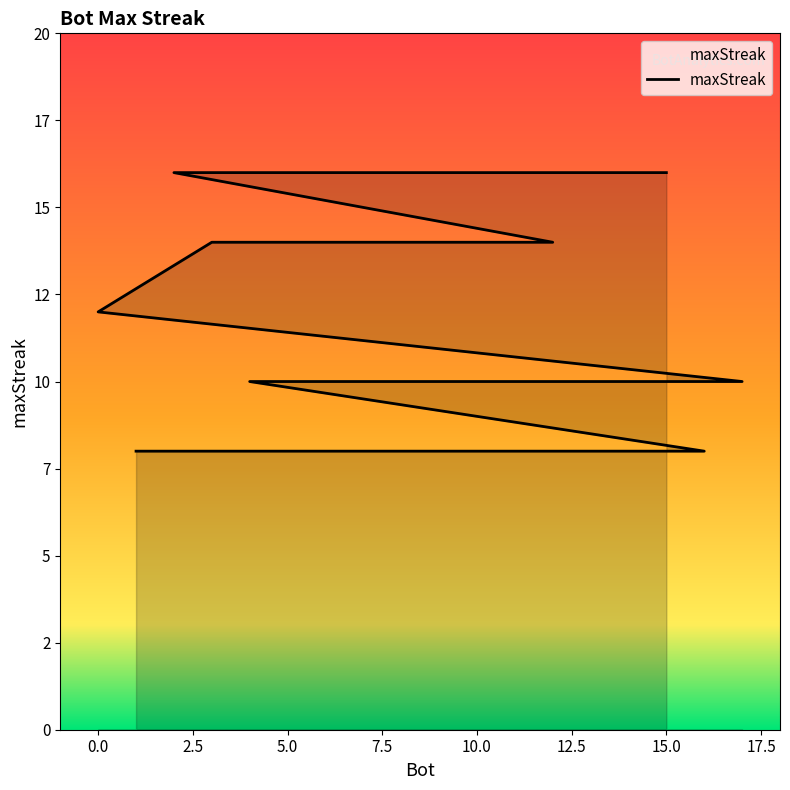

What is the approximate value at 5?

14